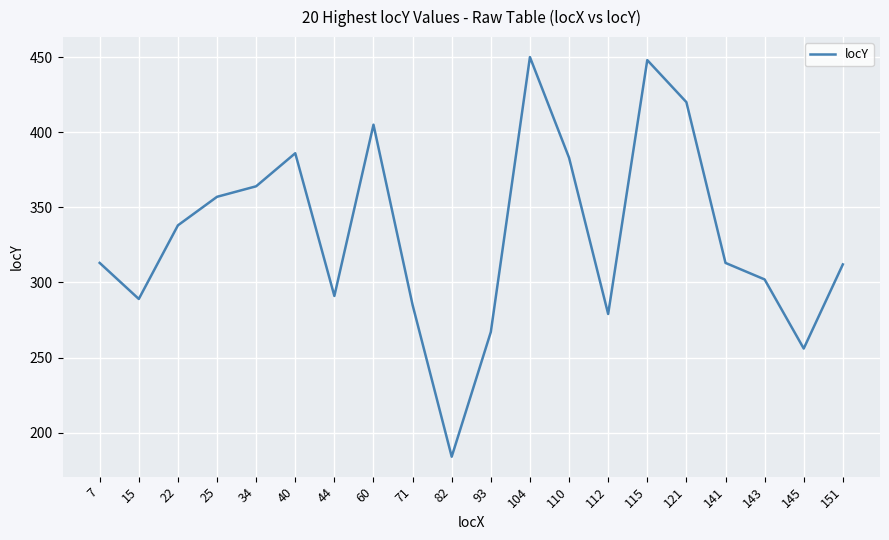

The value at 22 is 338. True or false?

True